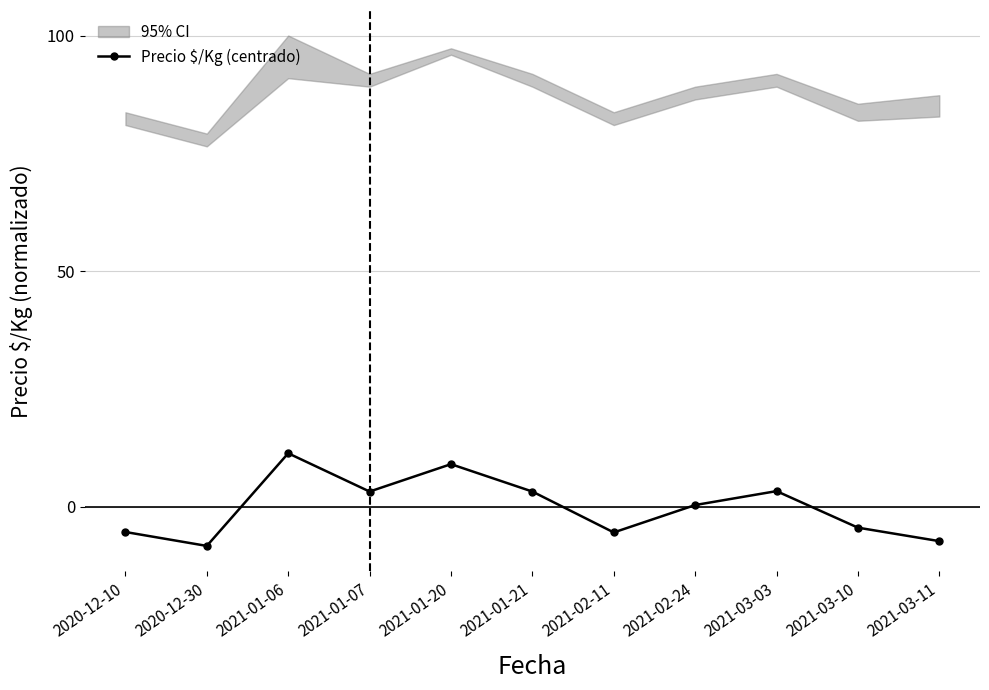

True or false: the data shows 4.6 at 2021-03-03.

False